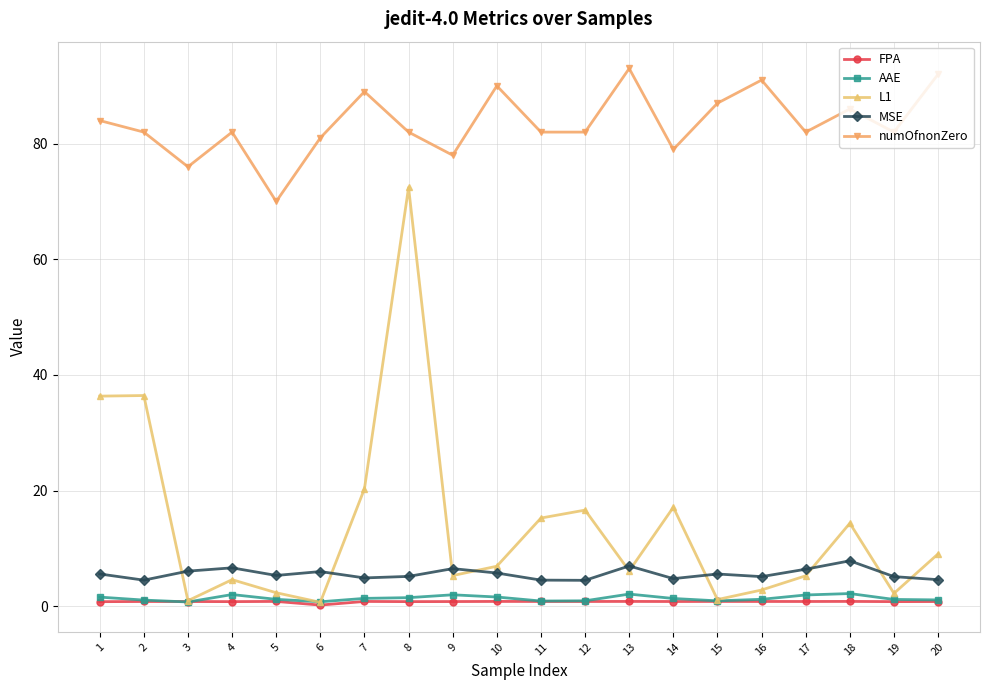

What is the total value across all series at 1?

128.3